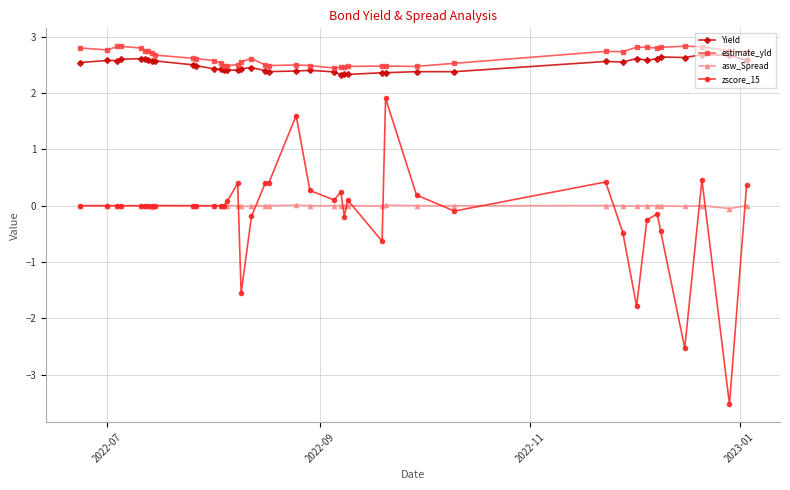

How many Yield values are between 2 and 3?

40